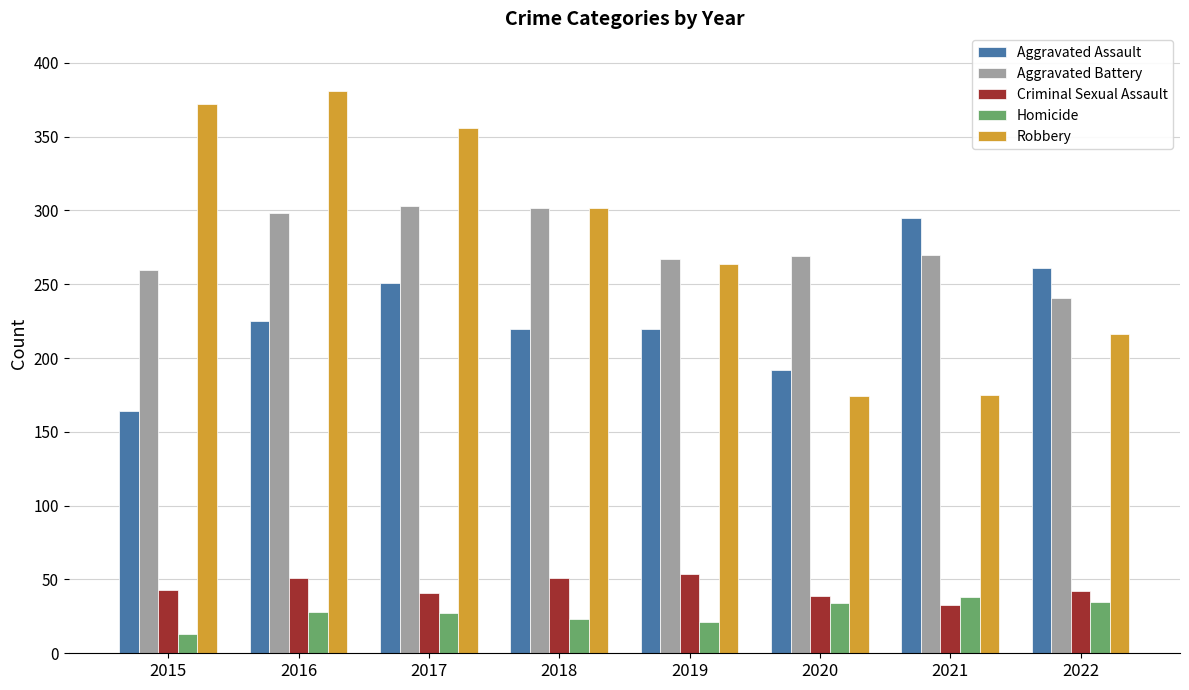

What value does the Homicide series have at 2020?

34